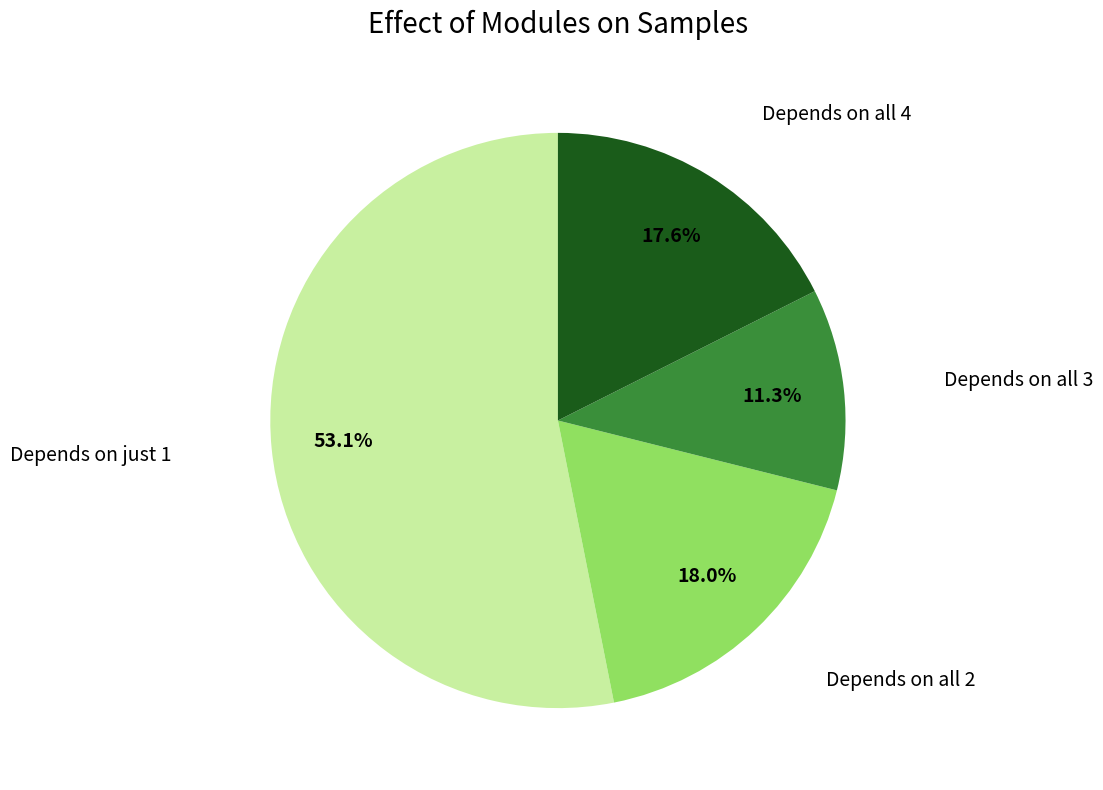

Does any single category account for the majority?

Yes